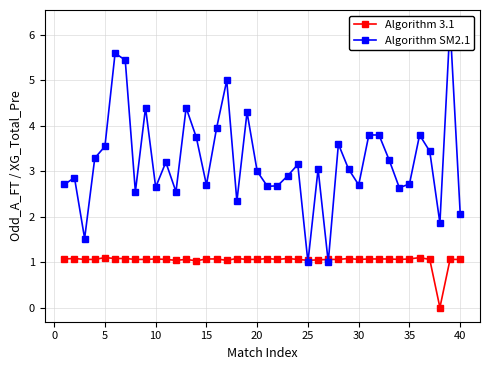

True or false: Algorithm 3.1 has more than 0 points higher than both neighbors.

True